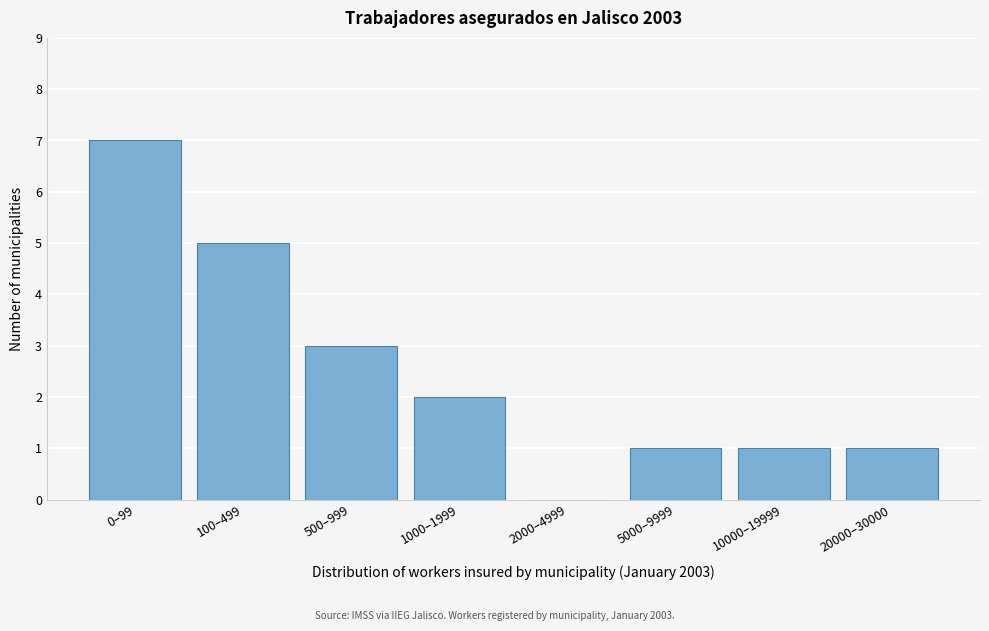

Reading left to right, transcribe all the data shown in this chart.

0–99=7	100–499=5	500–999=3	1000–1999=2	2000–4999=0	5000–9999=1	10000–19999=1	20000–30000=1